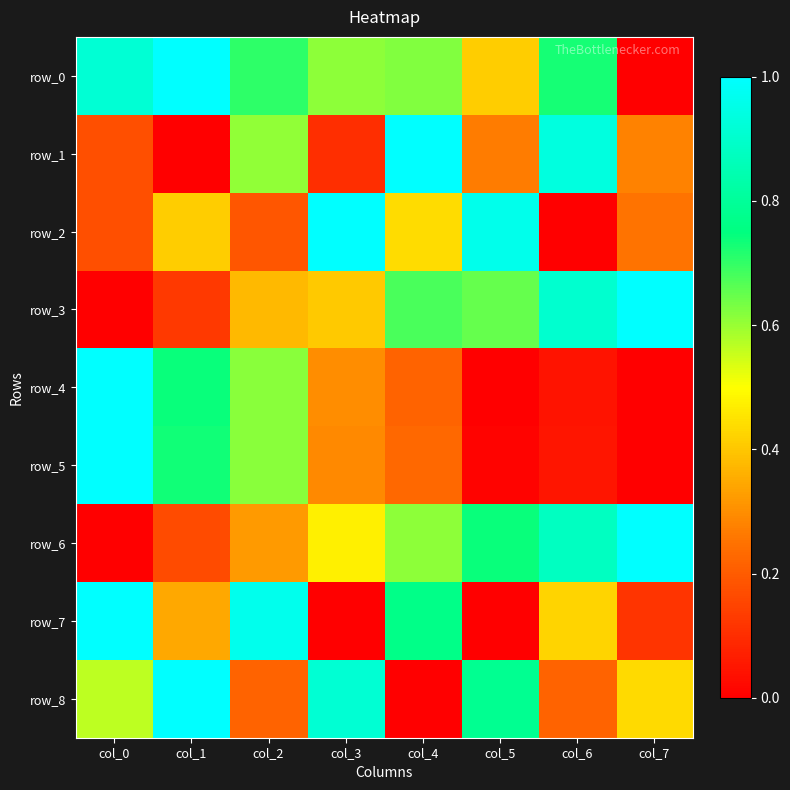

Reading left to right, extract all data points from this chart.

row_0: col_0=0.9	col_1=1.0	col_2=0.7	col_3=0.6	col_4=0.6	col_5=0.4	col_6=0.7	col_7=0.0
row_1: col_0=0.2	col_1=0.0	col_2=0.6	col_3=0.1	col_4=1.0	col_5=0.3	col_6=0.9	col_7=0.3
row_2: col_0=0.2	col_1=0.4	col_2=0.2	col_3=1.0	col_4=0.4	col_5=1.0	col_6=0.0	col_7=0.3
row_3: col_0=0.0	col_1=0.1	col_2=0.4	col_3=0.4	col_4=0.7	col_5=0.6	col_6=0.9	col_7=1.0
row_4: col_0=1.0	col_1=0.7	col_2=0.6	col_3=0.3	col_4=0.2	col_5=0.0	col_6=0.0	col_7=0.0
row_5: col_0=1.0	col_1=0.7	col_2=0.6	col_3=0.3	col_4=0.2	col_5=0.0	col_6=0.0	col_7=0.0
row_6: col_0=0.0	col_1=0.2	col_2=0.3	col_3=0.5	col_4=0.6	col_5=0.7	col_6=0.9	col_7=1.0
row_7: col_0=1.0	col_1=0.3	col_2=1.0	col_3=0.0	col_4=0.8	col_5=0.0	col_6=0.4	col_7=0.1
row_8: col_0=0.6	col_1=1.0	col_2=0.2	col_3=0.9	col_4=0.0	col_5=0.8	col_6=0.2	col_7=0.4